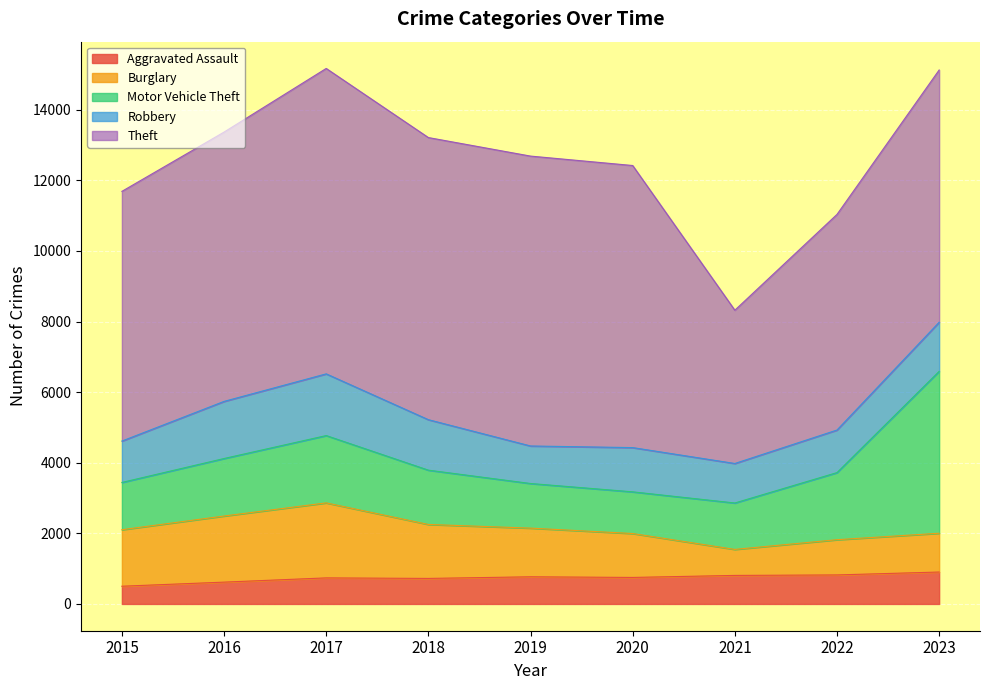

What is the maximum value for Aggravated Assault?

904